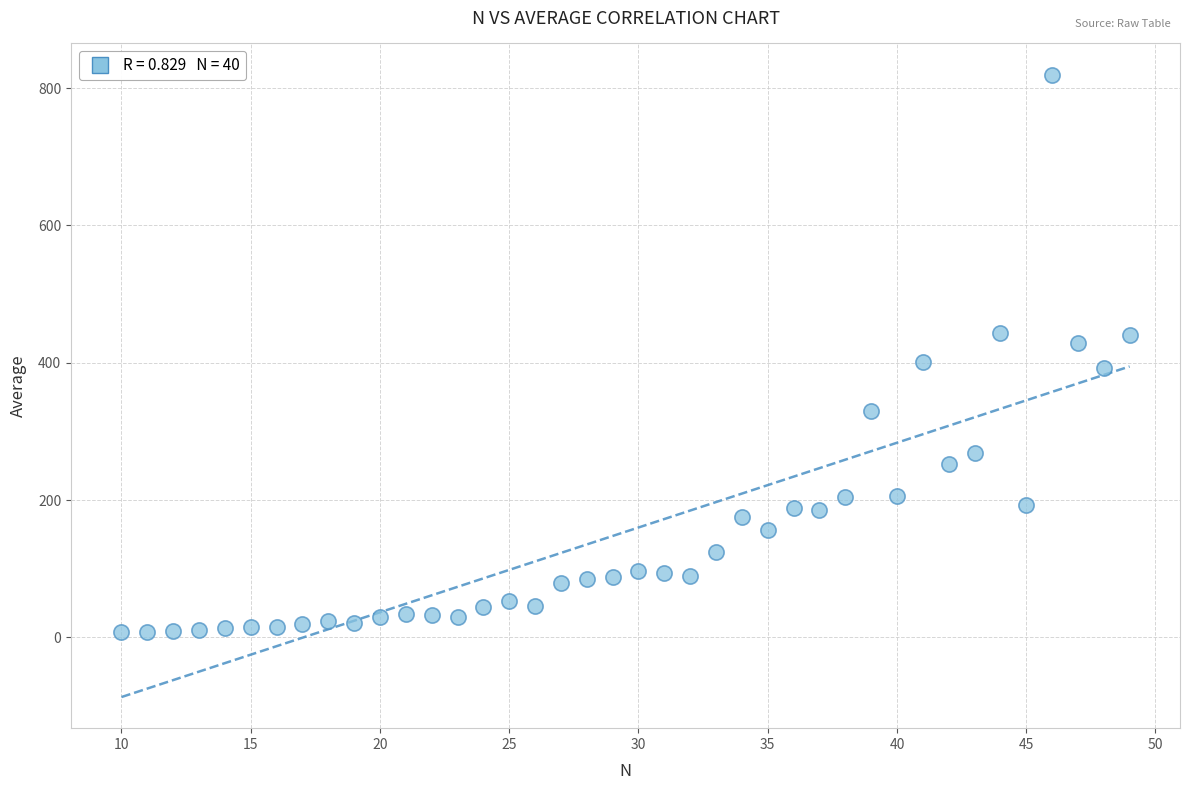

What is the range of X values (max minus min)?

39.0